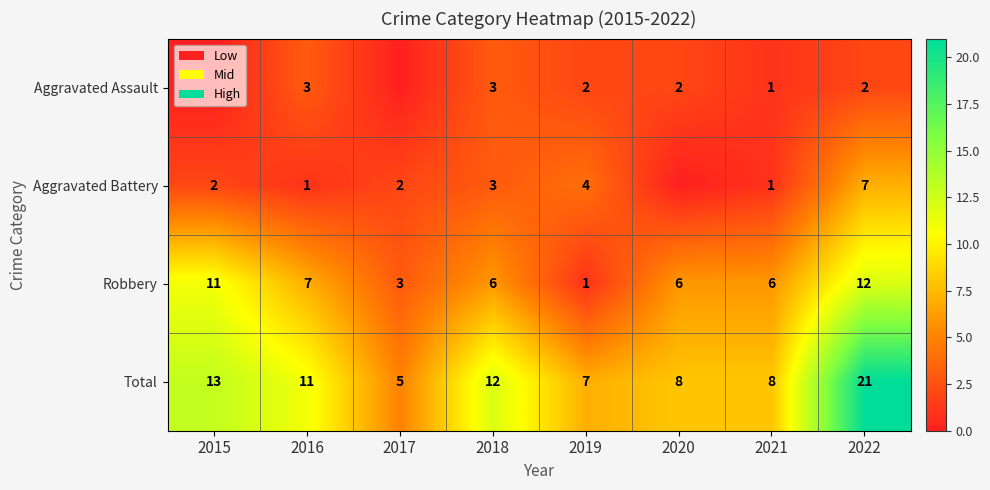

What is the spread (max minus min) of values at 2019?

6